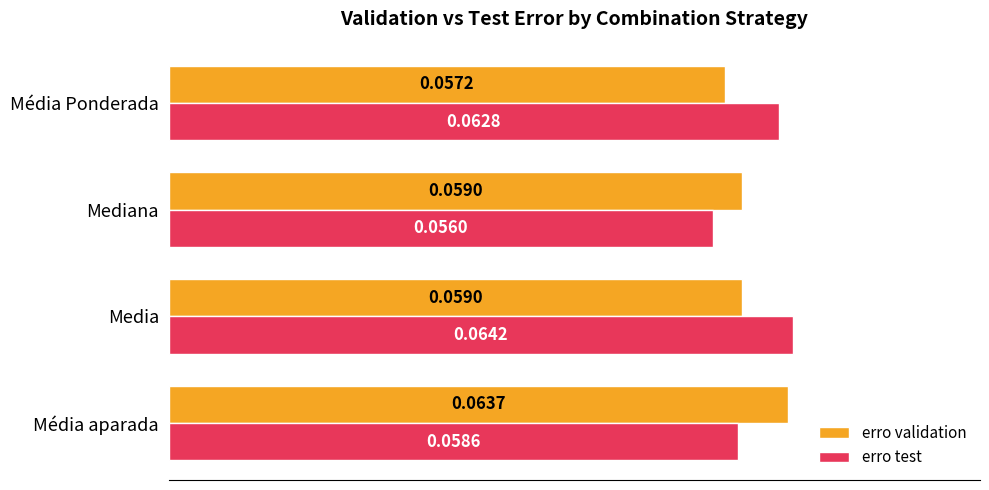

Which label corresponds to the largest value in the chart?

Media